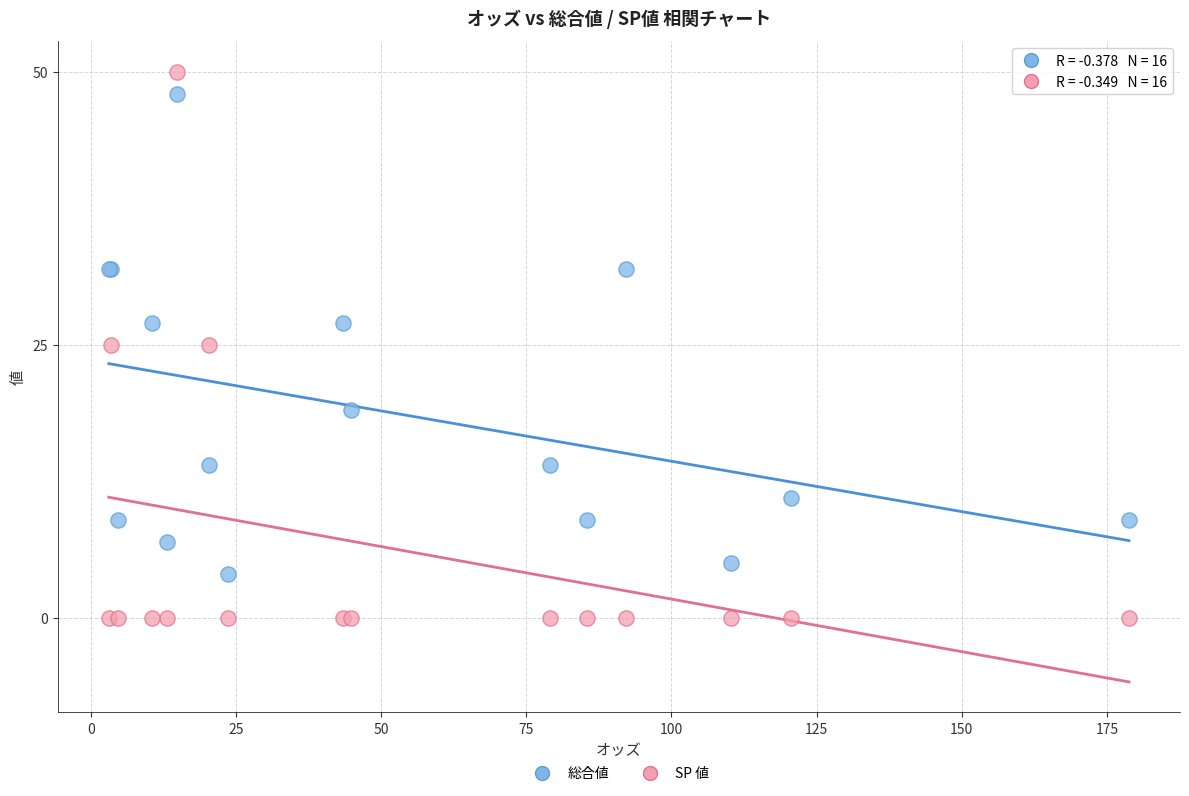

Which series has the largest Y range (max minus min)?

SP 値